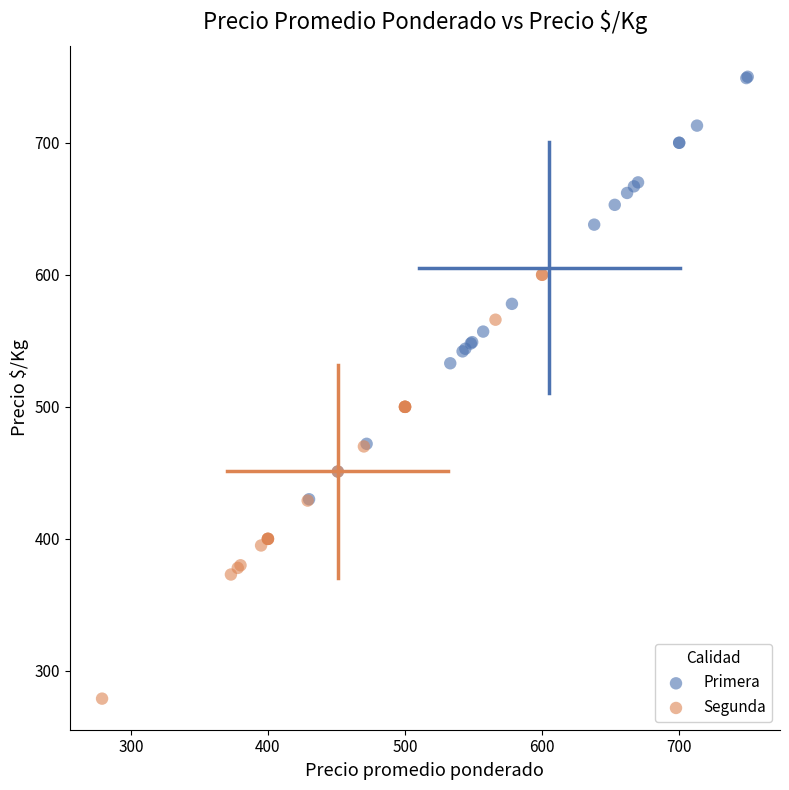

Which series contains the lowest Y value?

Segunda